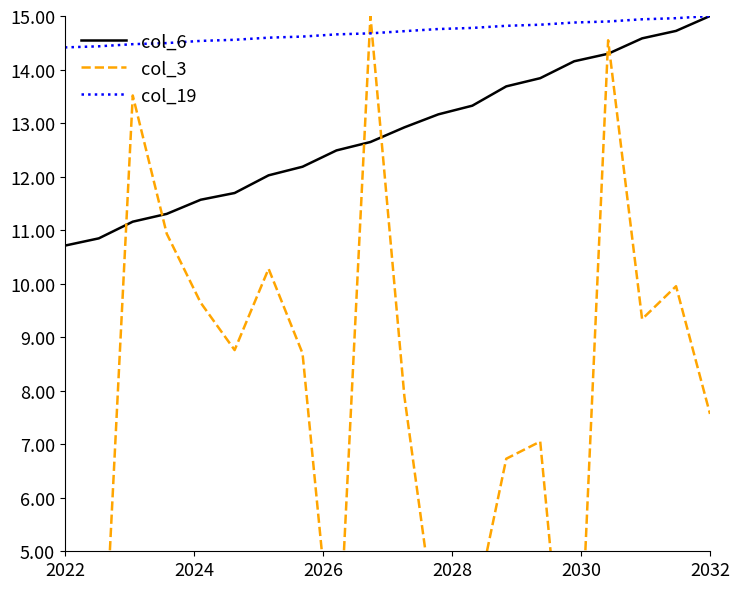

Which label corresponds to the largest value in the chart?

2032